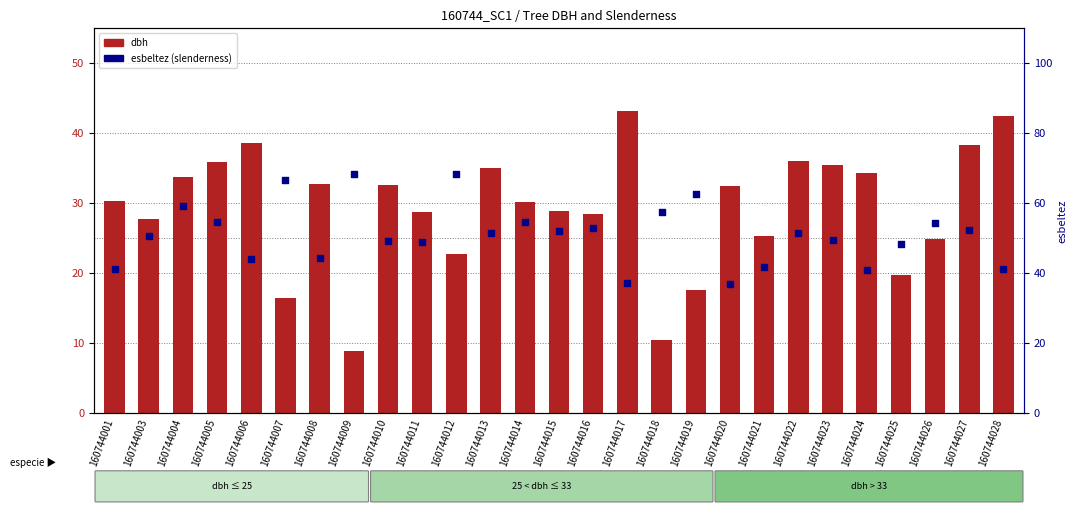

What are all the series names shown in the legend?

dbh, esbeltez